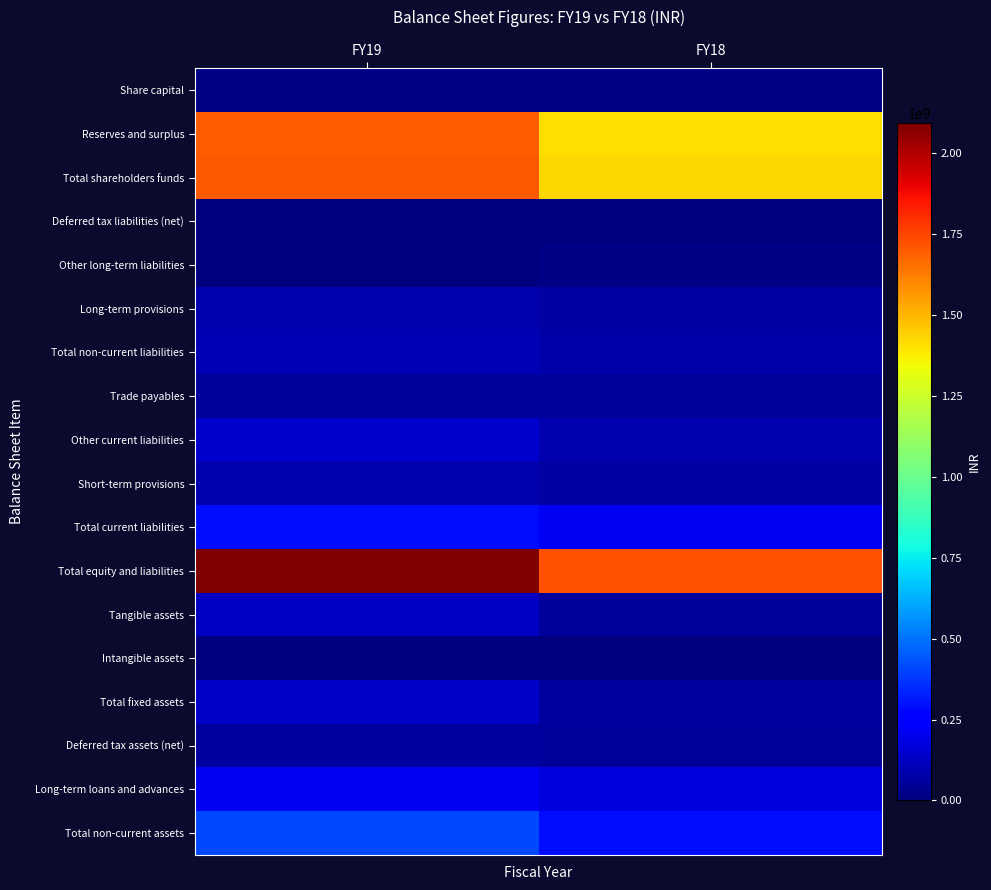

Which series has the largest total across all categories?

Total equity and liabilities